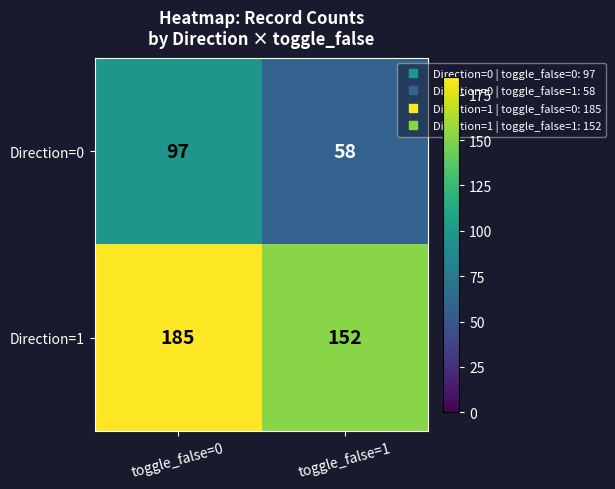

What is the sum of all Direction=1 values?

337